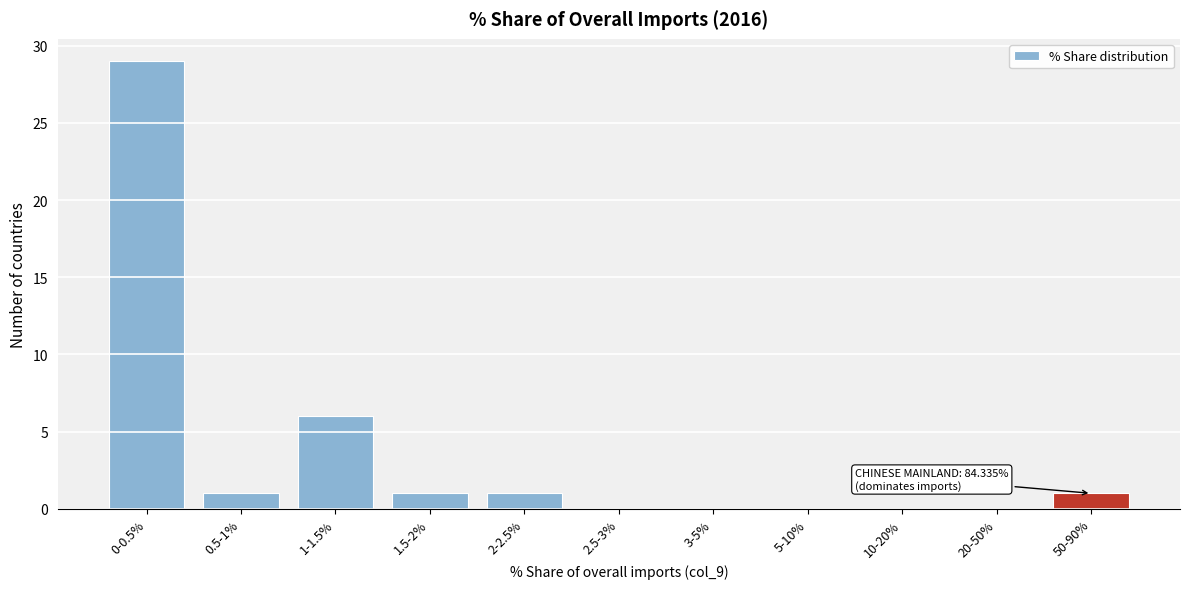

Reading left to right, list all the values displayed in this chart.

0-0.5%=29	0.5-1%=1	1-1.5%=6	1.5-2%=1	2-2.5%=1	2.5-3%=0	3-5%=0	5-10%=0	10-20%=0	20-50%=0	50-90%=1